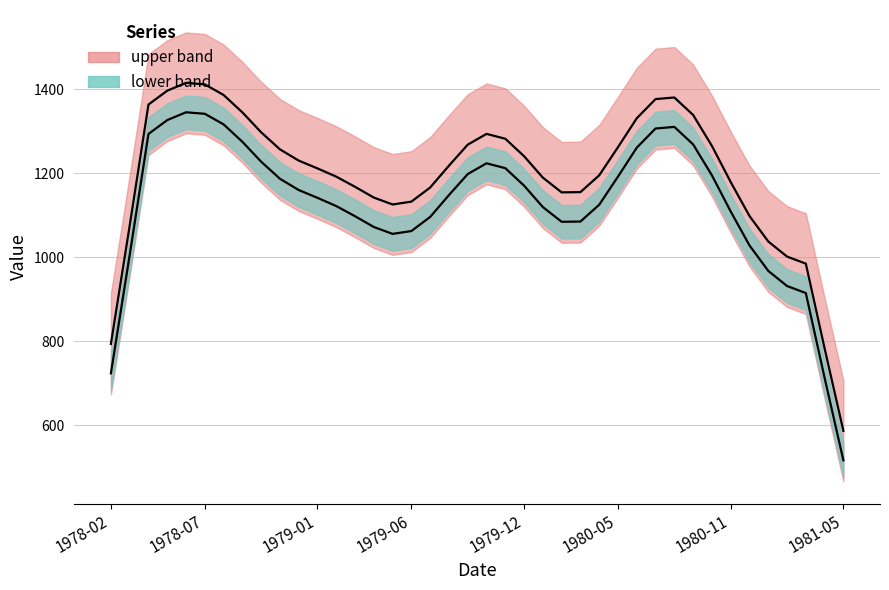

True or false: main trend has a value of 1191.6 at 12.

True